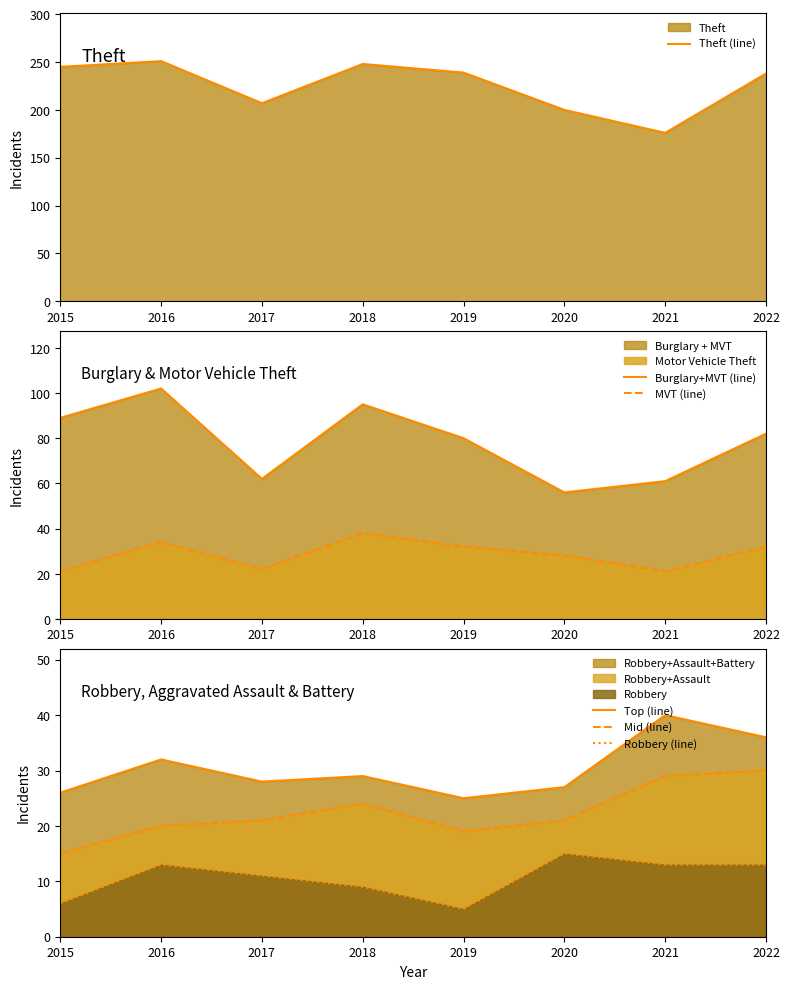

What is the average value of the Theft (line) series?

226